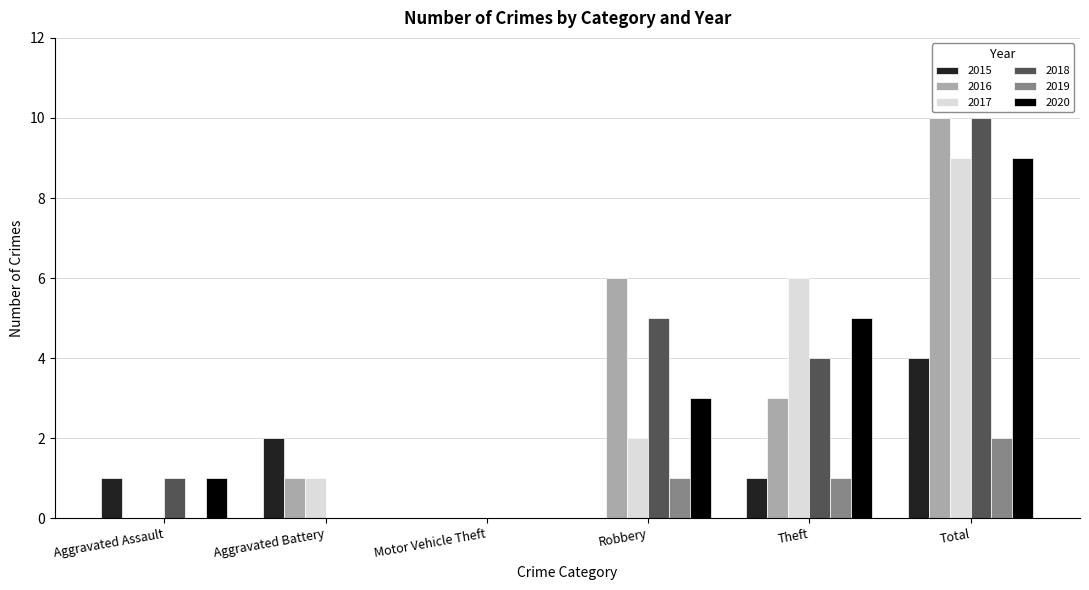

Between Aggravated Assault and Total, which series saw the biggest shift?

2016